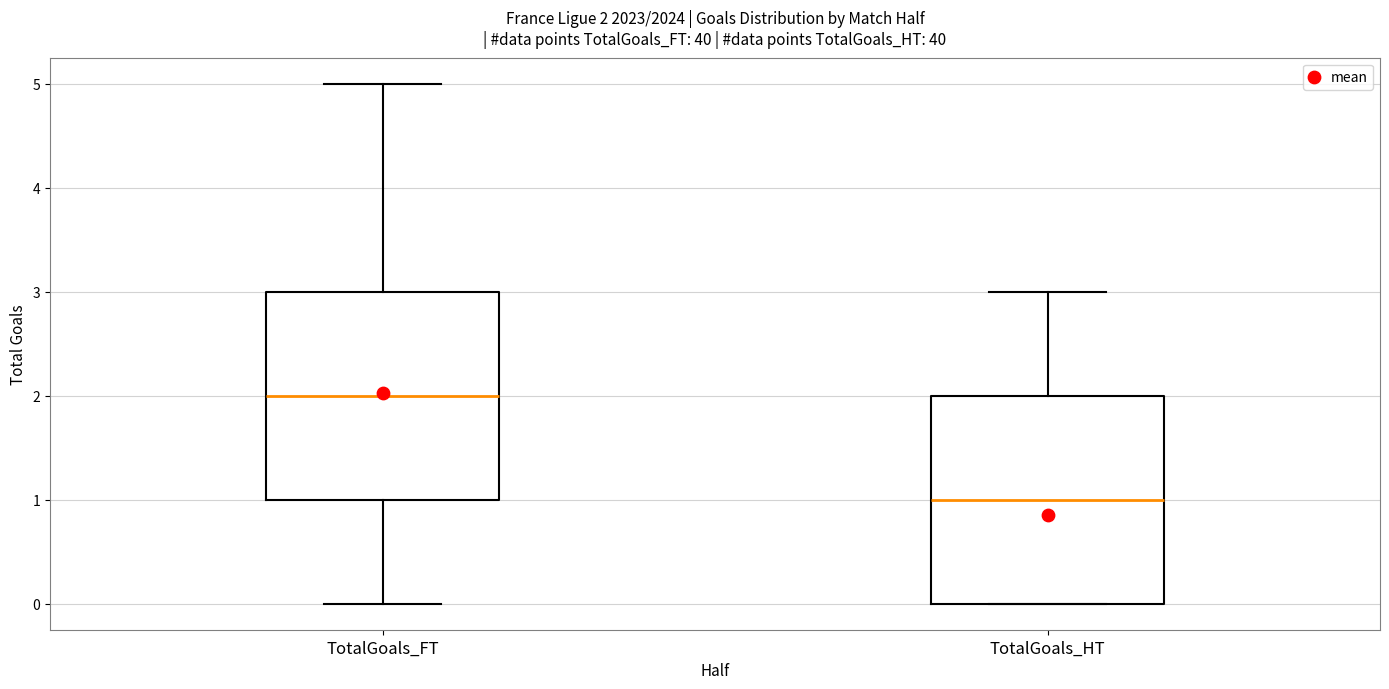

Which box's median line is the lowest?

TotalGoals_HT